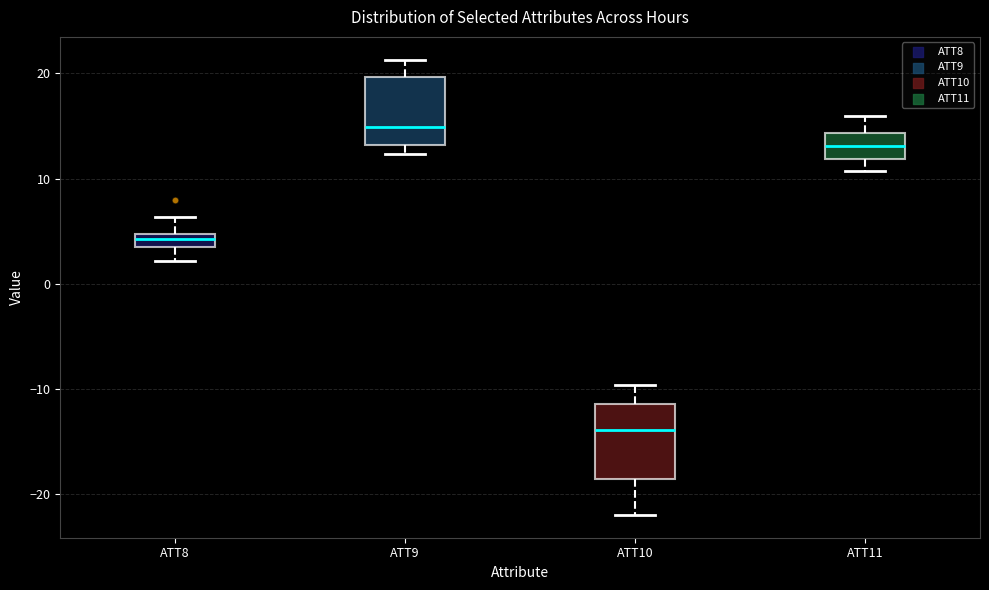

Where does the upper whisker of the box for ATT10 end on the y-axis? The values are not printed on the chart, so give them approximately, as read against the axis.

-10